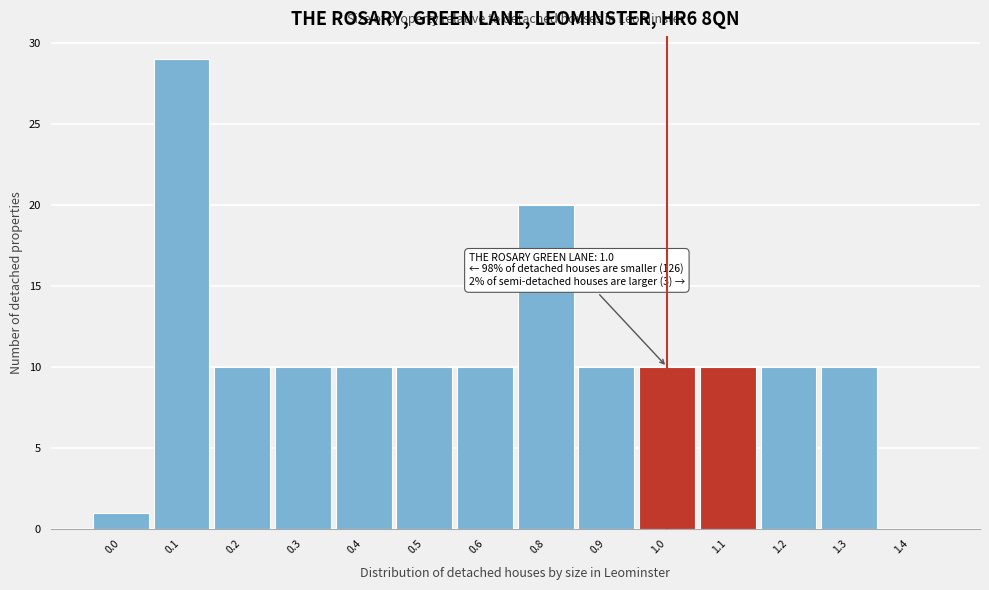

Reading left to right, transcribe all the data shown in this chart.

0.0=1	0.1=29	0.2=10	0.3=10	0.4=10	0.5=10	0.6=10	0.8=20	0.9=10	1.0=10	1.1=10	1.2=10	1.3=10	1.4=0